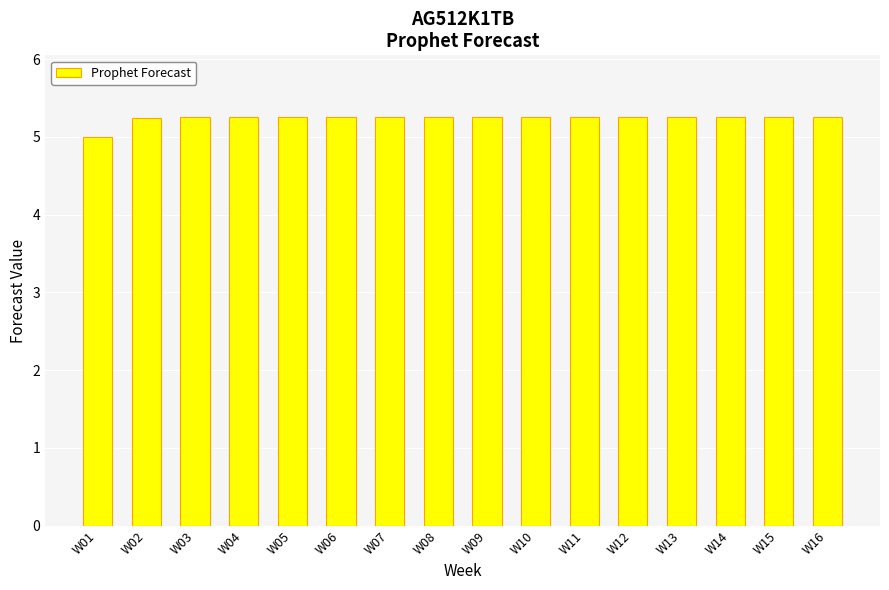

The value at W09 is 9.0. True or false?

False